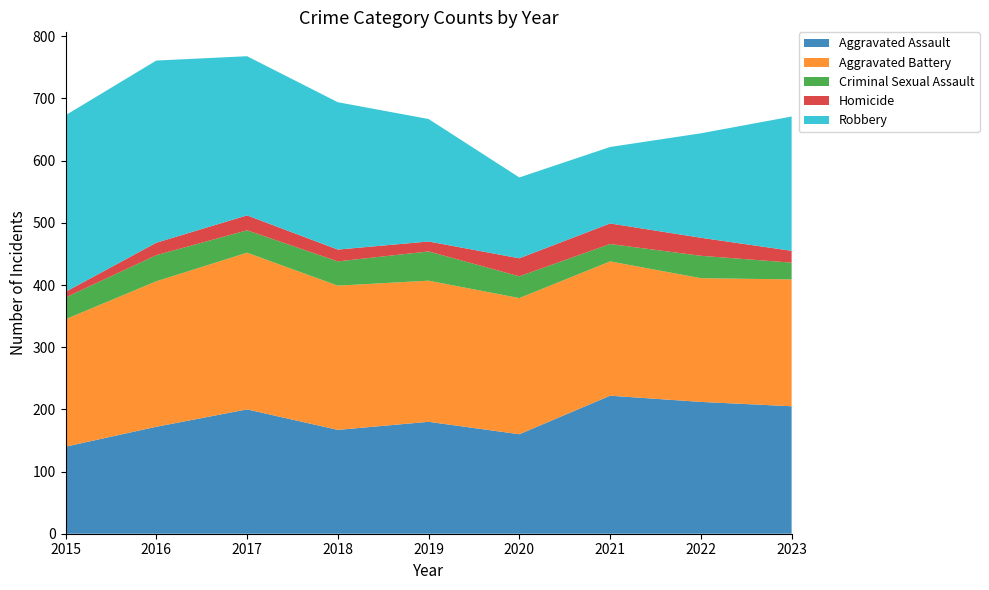

Reading left to right, what are all the values shown in this chart?

Aggravated Assault: 140	172	200	167	180	160	222	212	205
Aggravated Battery: 205	234	252	232	227	219	216	199	204
Criminal Sexual Assault: 35	42	36	39	47	35	28	36	27
Homicide: 9	20	24	19	16	29	33	29	19
Robbery: 284	293	256	237	197	130	123	168	216